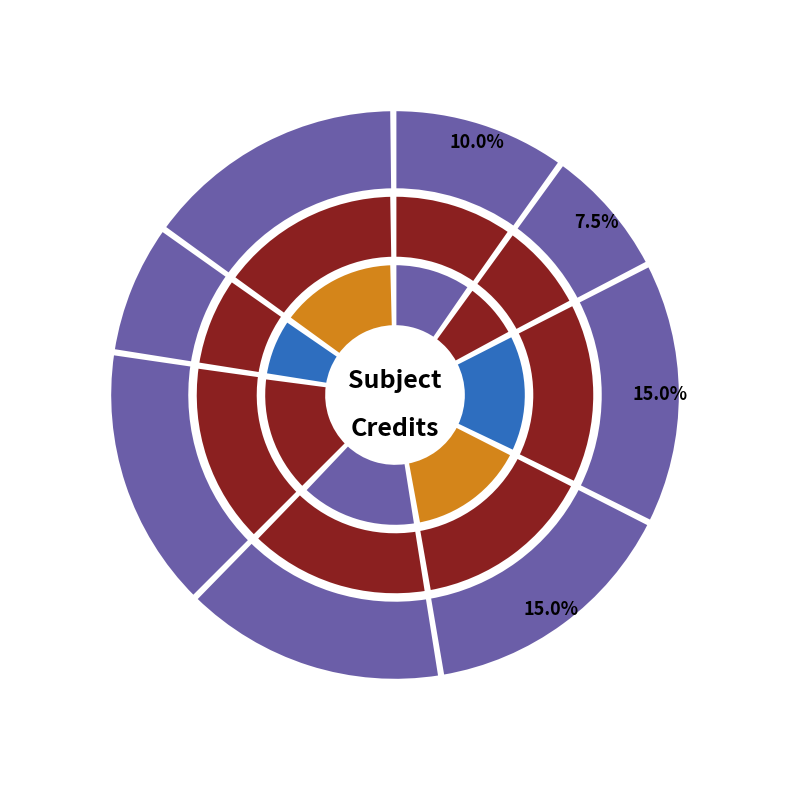

Combined, what portion of the pie is EE304 and EE351?

25.0%